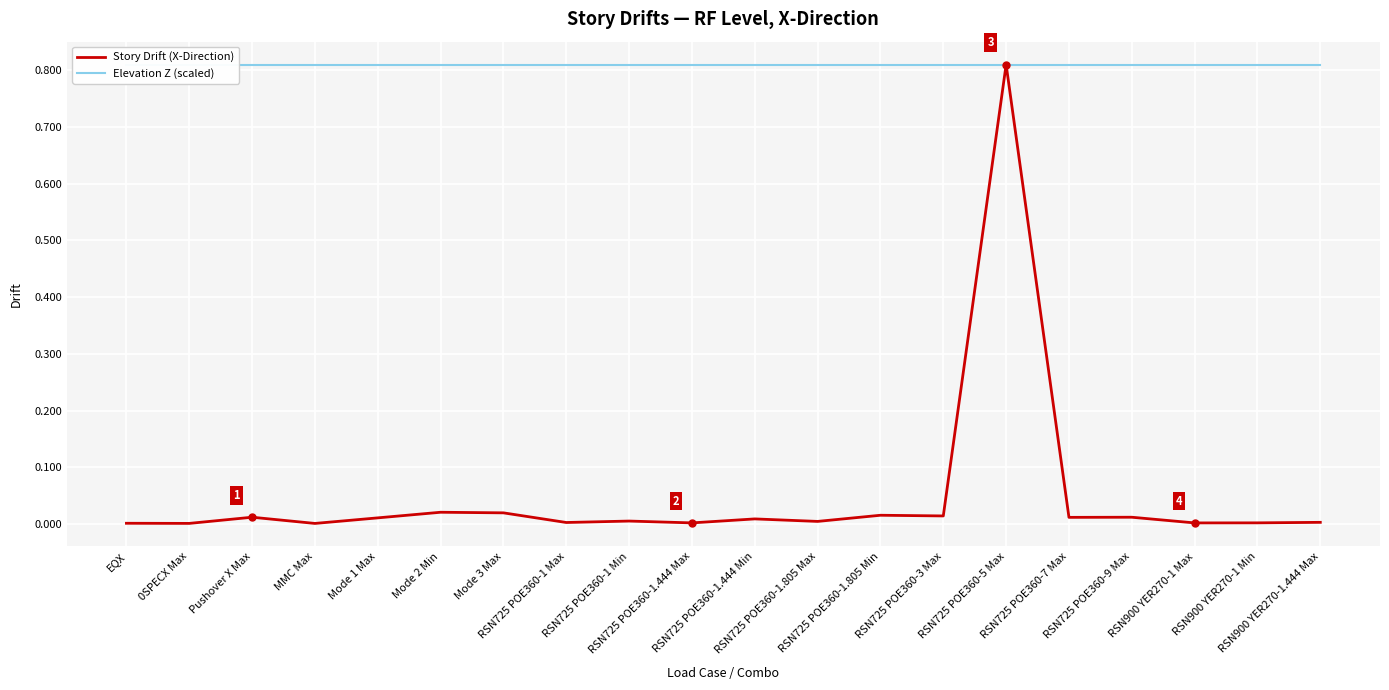

What is the sum of all Story Drift (X-Direction) values?

1.0